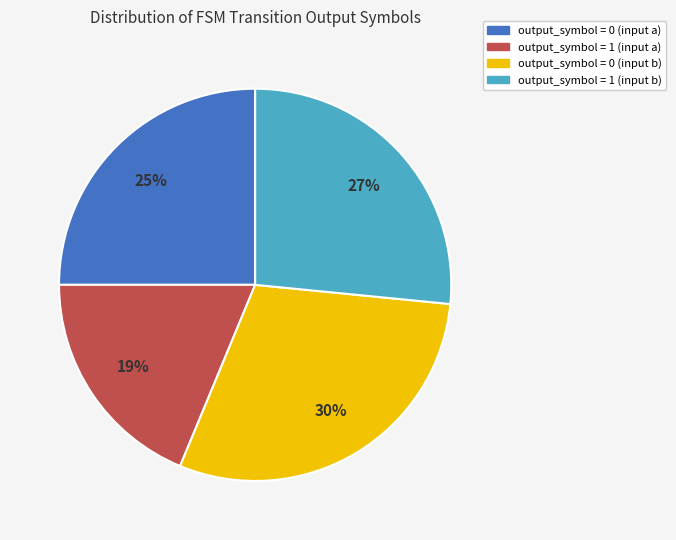

How many segments does this pie chart have?

4